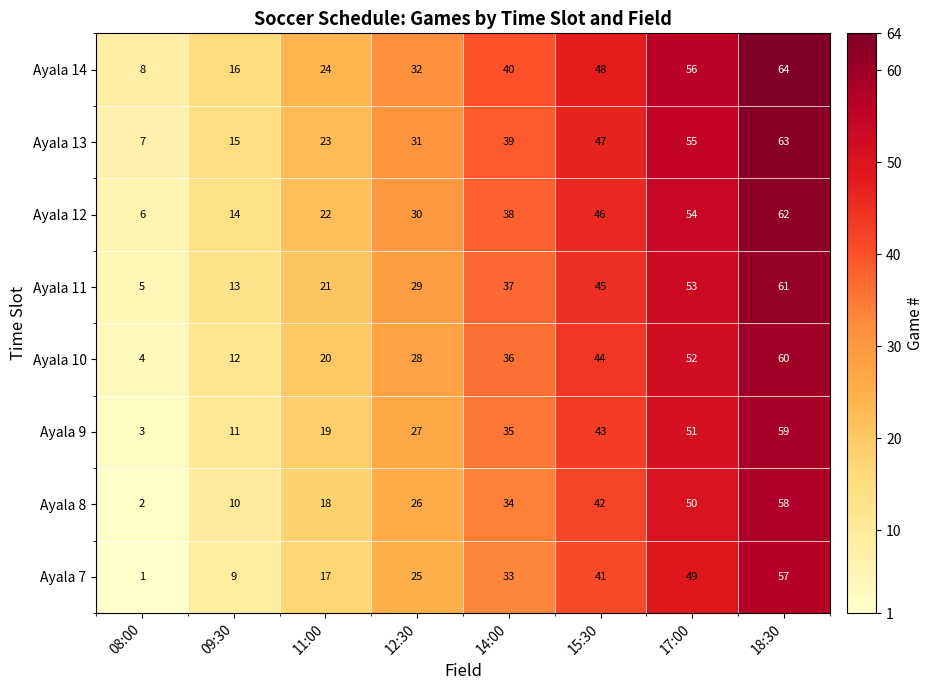

The value of Ayala 10 at 14:00 is 36. True or false?

True